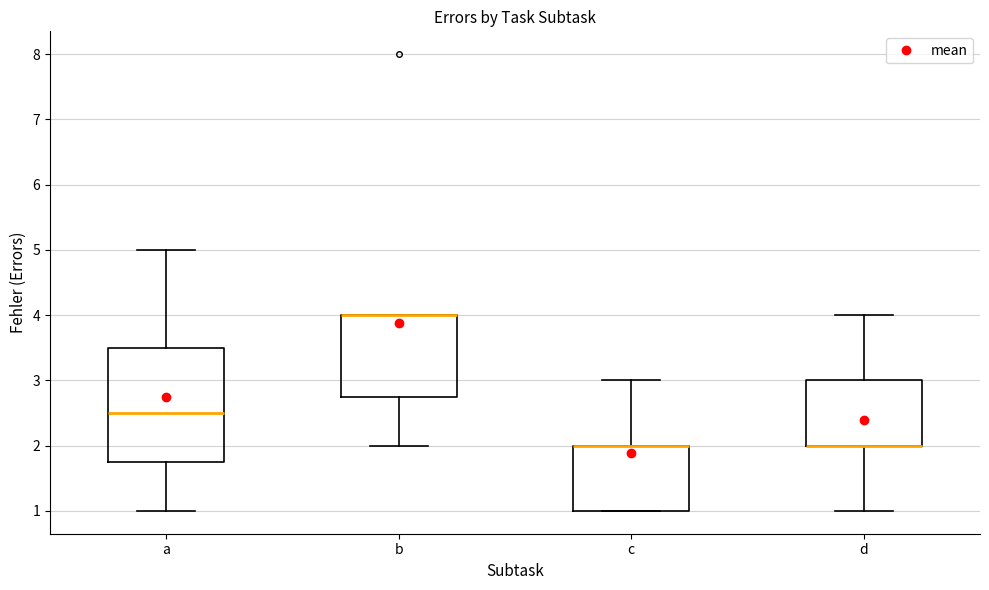

Reading left to right, transcribe this box plot: for each box, give where its median line is, the range the box spans, and where its two whiskers end, as read against the y-axis. The values are not printed on the chart, so give them approximately, as read against the axis.

a: median 2.5, box 1.8 to 3.5, whiskers 1.0 to 5.0
b: median 4.0 (drawn on the box's upper edge), box 2.8 to 4.0, whiskers 2.0 to 4.0
c: median 2.0 (drawn on the box's upper edge), box 1.0 to 2.0, whiskers 1.0 to 3.0
d: median 2.0 (drawn on the box's lower edge), box 2.0 to 3.0, whiskers 1.0 to 4.0